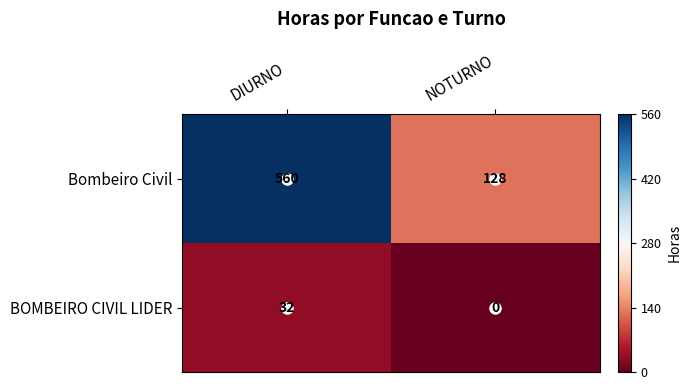

What is the highest value of the Bombeiro Civil series?

560